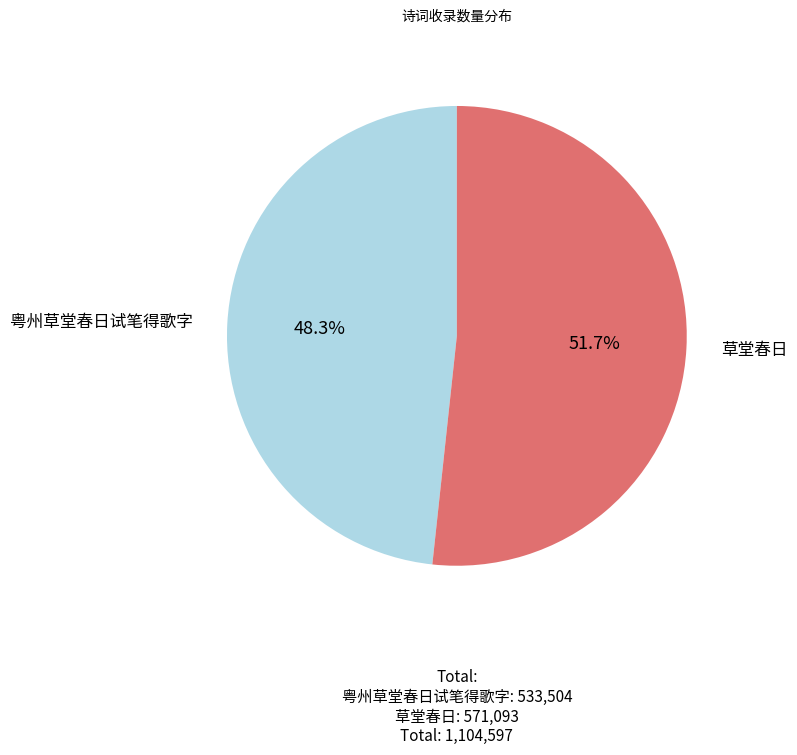

What percentage is NOT represented by 粤州草堂春日试笔得歌字?

51.7%